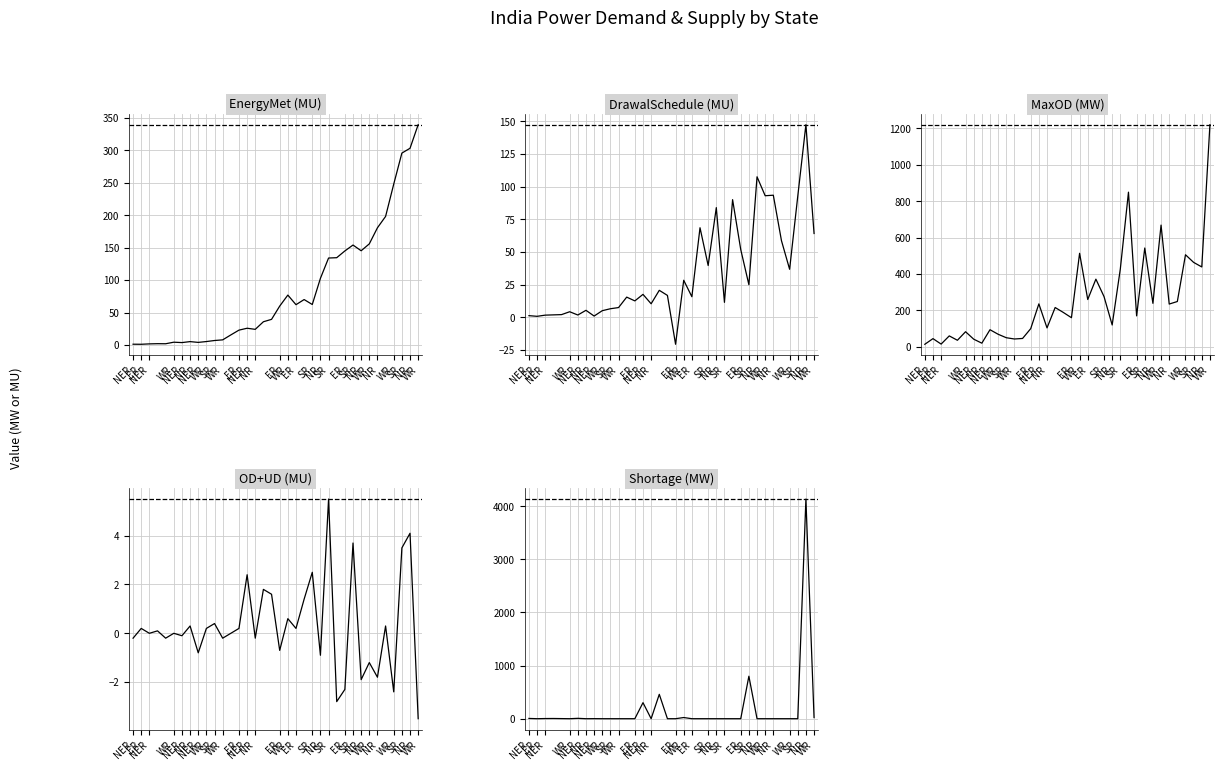

What is the average value of the EnergyMet (MU) series?

85.4